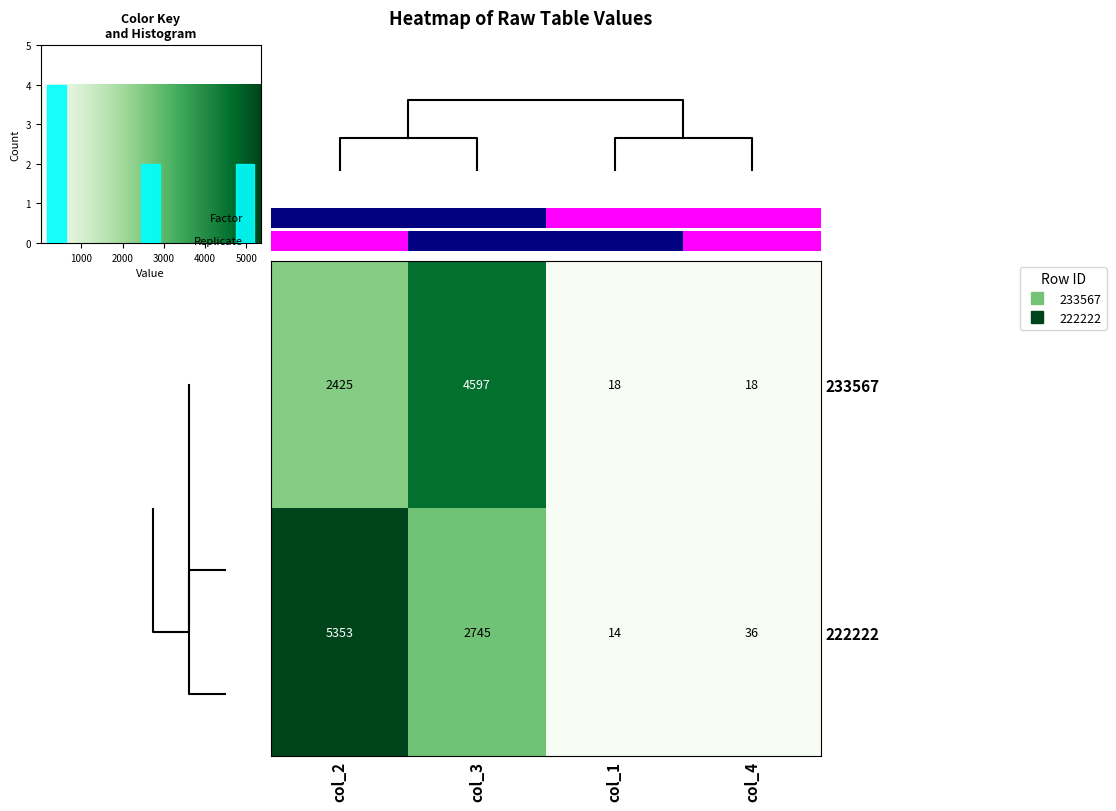

Is the value of 233567 at col_3 greater than the value of 222222 at col_3?

Yes